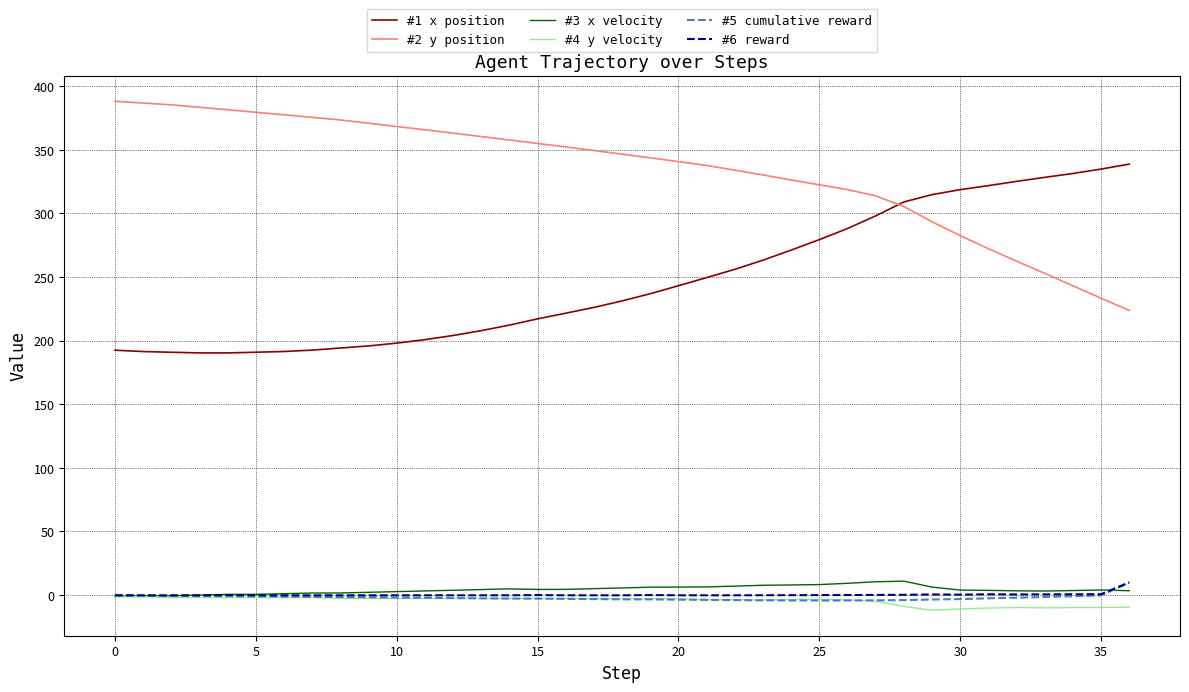

What is the smallest value displayed?

-12.0